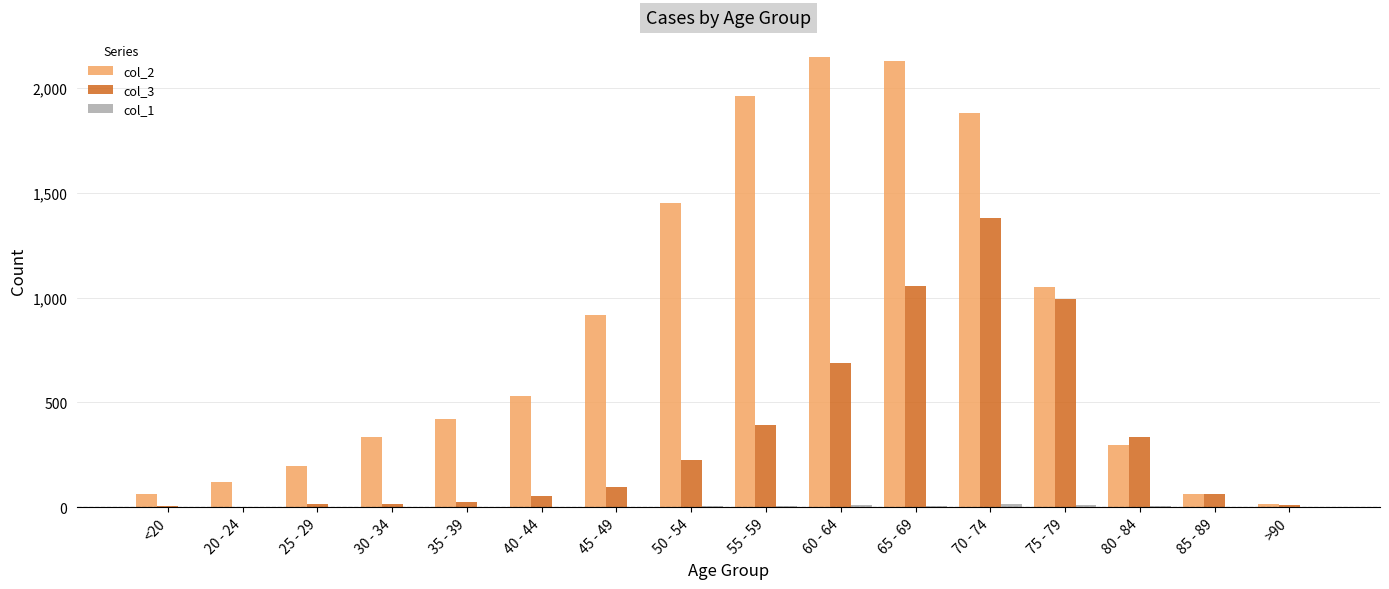

True or false: col_3 has a value of 1444 at 65 - 69.

False